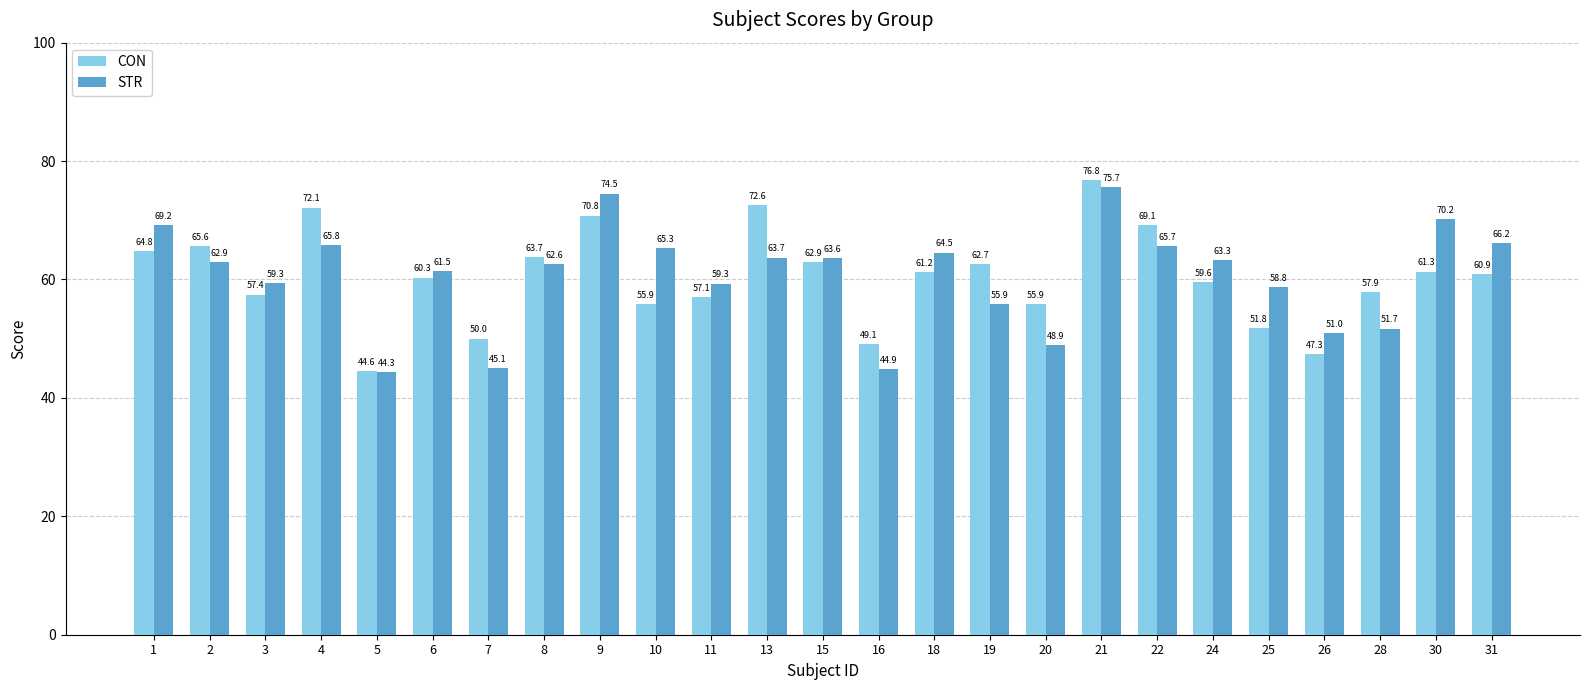

What is the value of the STR bar at the 14th from the left?

44.9